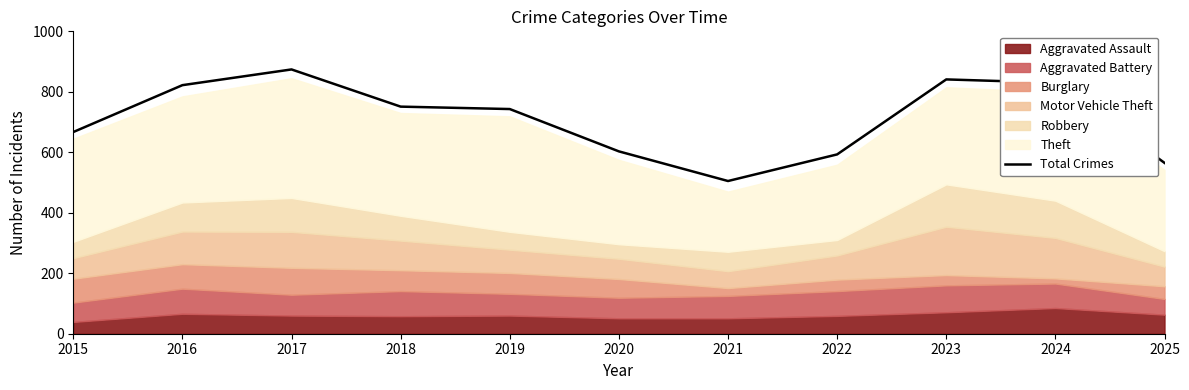

How many points are higher than both their immediate neighbors (excluding endpoints)?

2